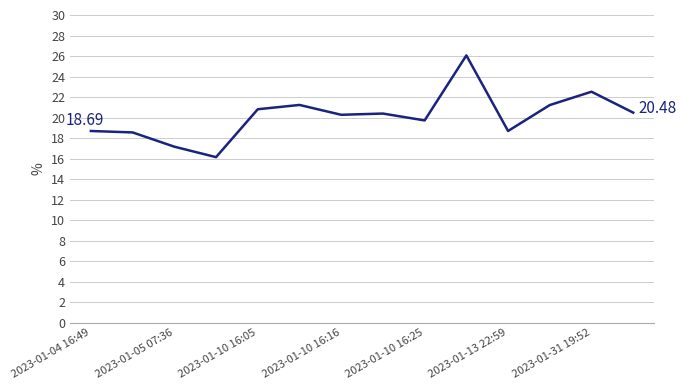

What is the difference between the maximum and minimum values?

9.9